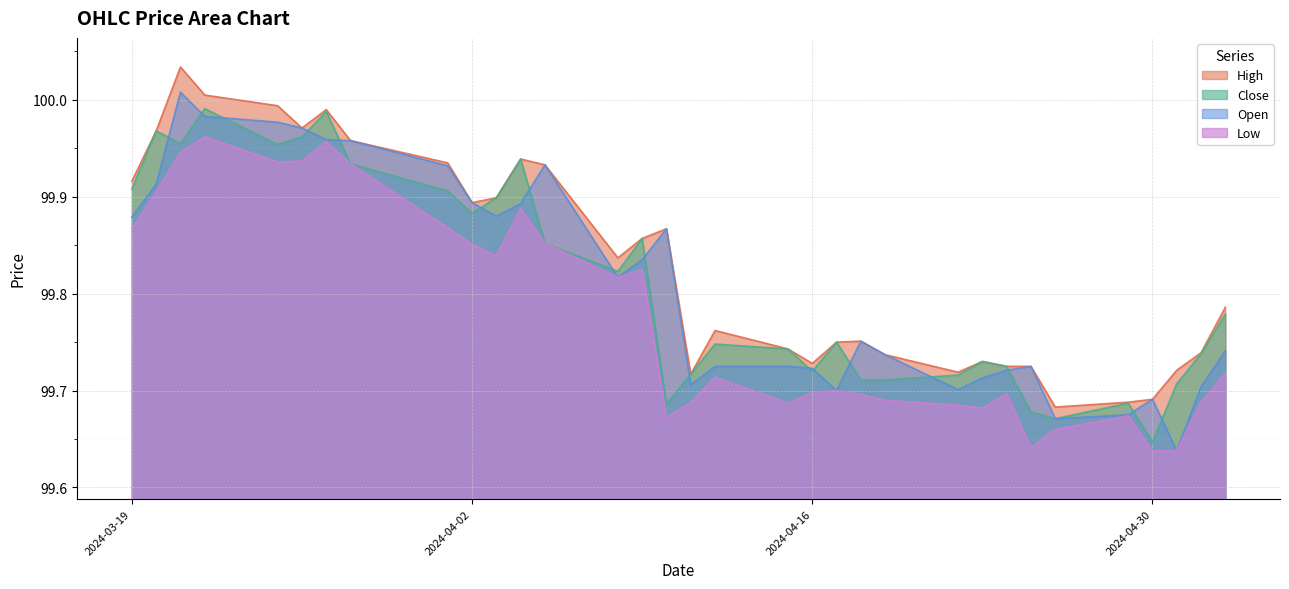

Rank the series at 2024-03-21 from lowest to highest value.

Low, Close, Open, High